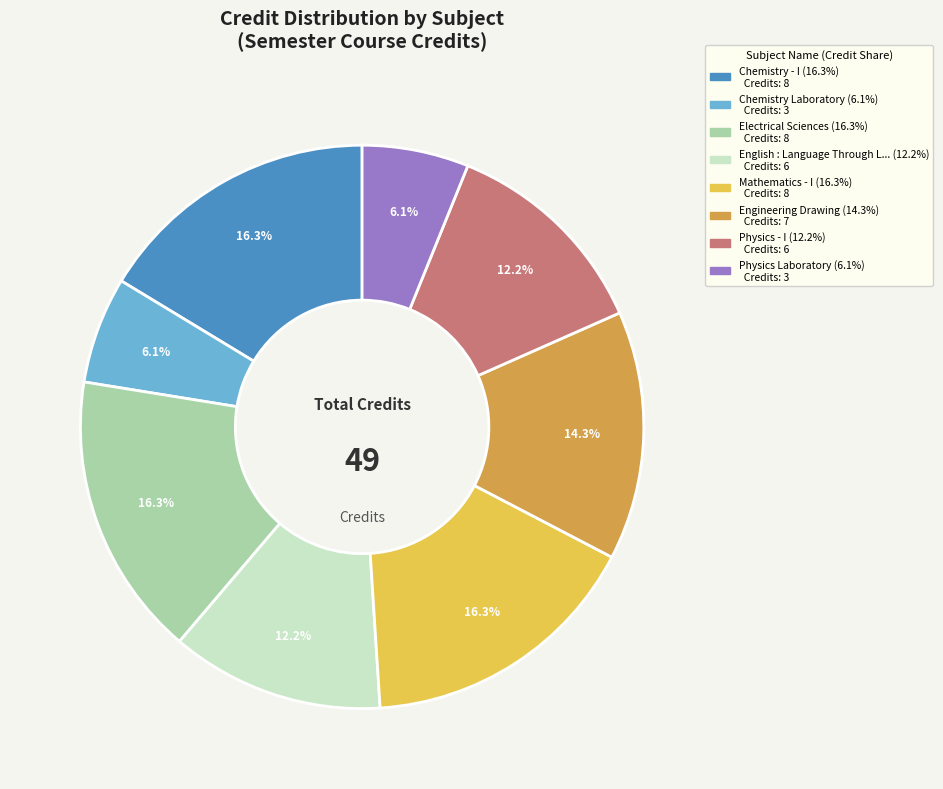

Does any single category account for the majority?

No